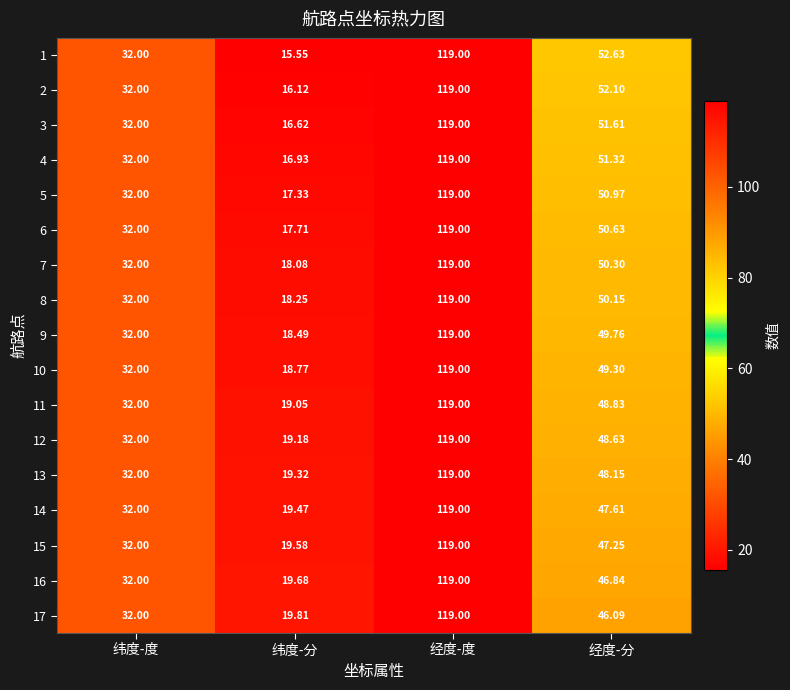

Rank the categories by 12 value from lowest to highest.

纬度-分, 纬度-度, 经度-分, 经度-度